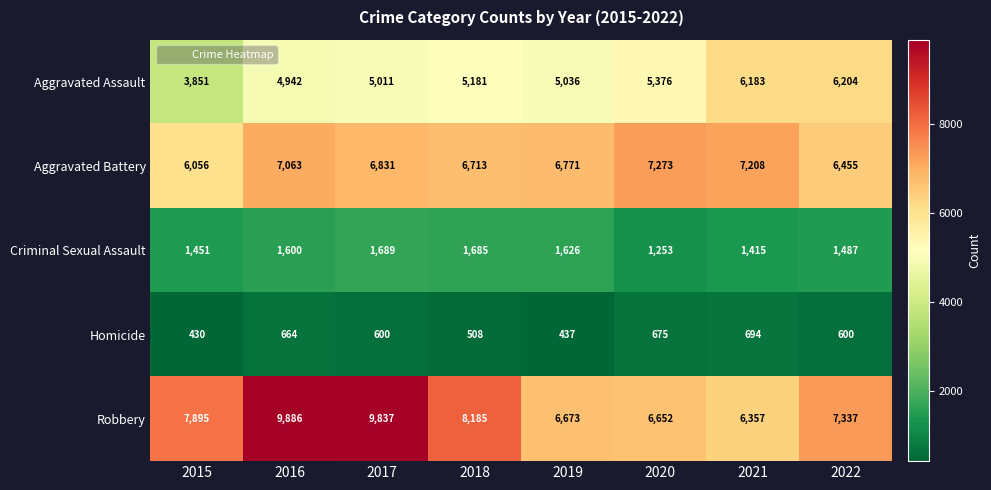

What is the average value of the Homicide series?

576